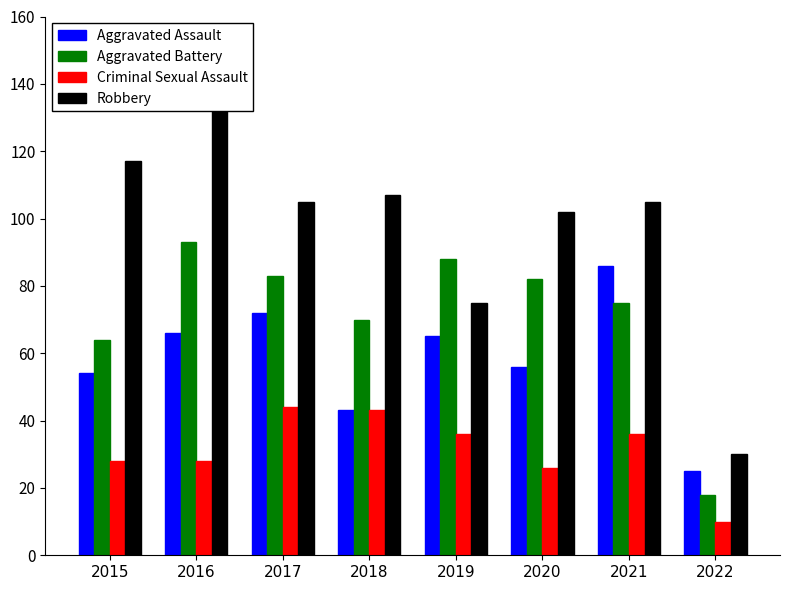

Which series has the largest range (max minus min)?

Robbery